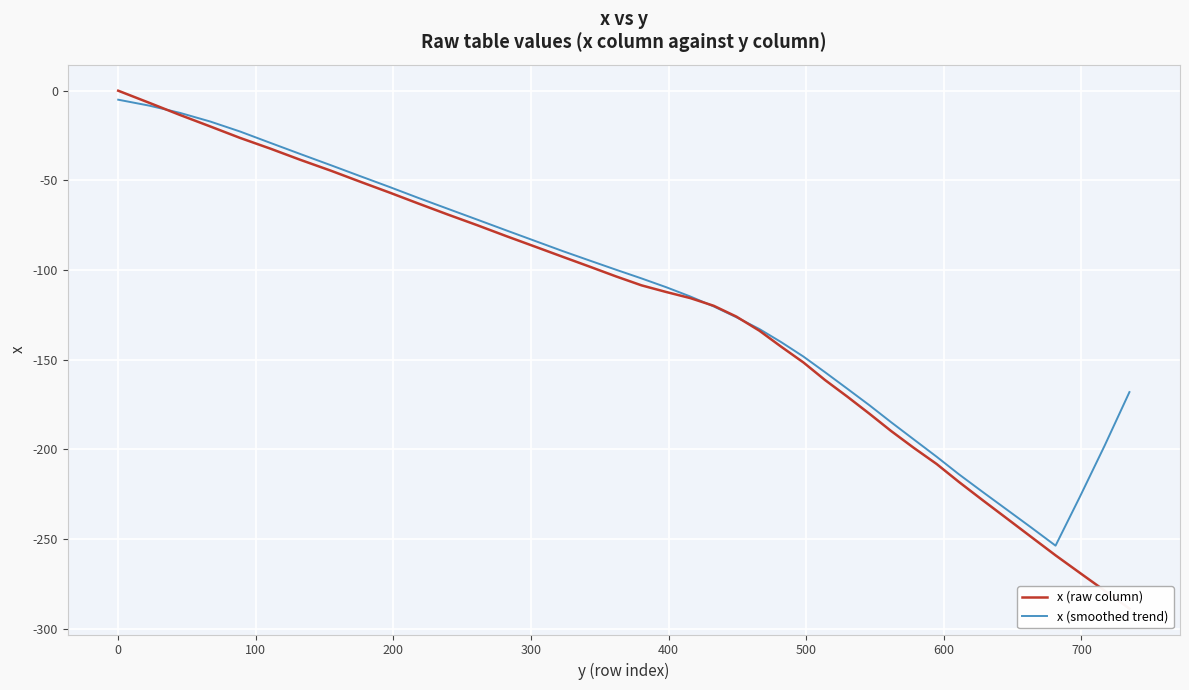

How many interior local valleys does the x (smoothed trend) series have?

1